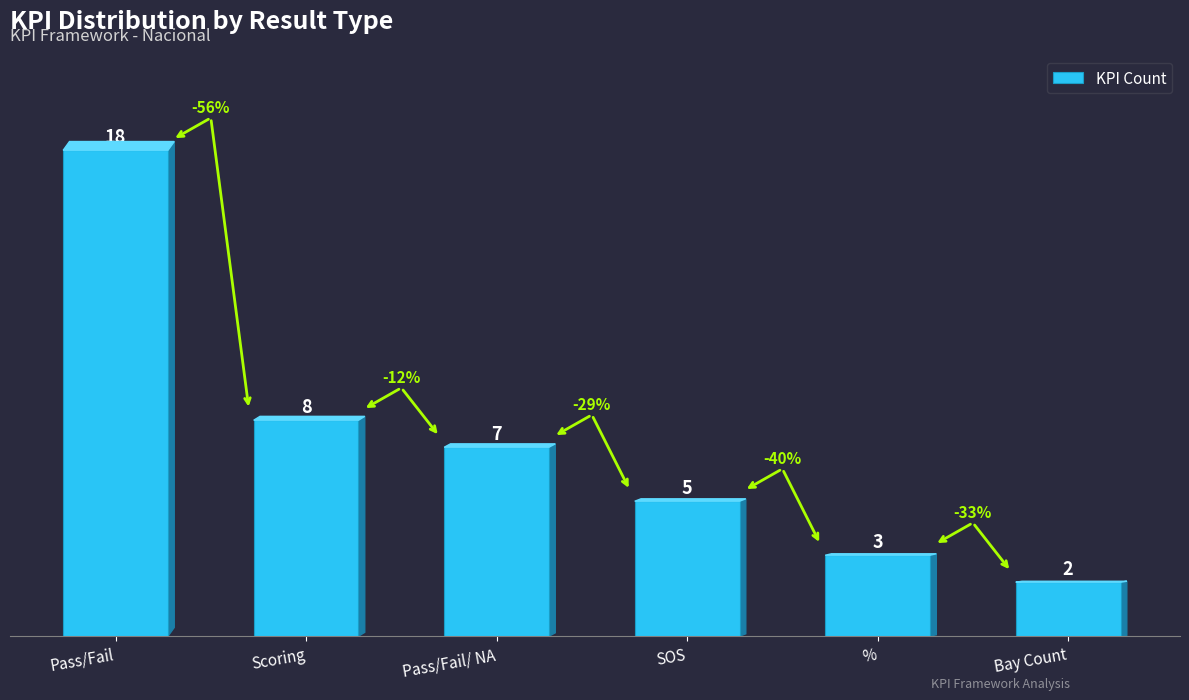

How many values are below 7?

3